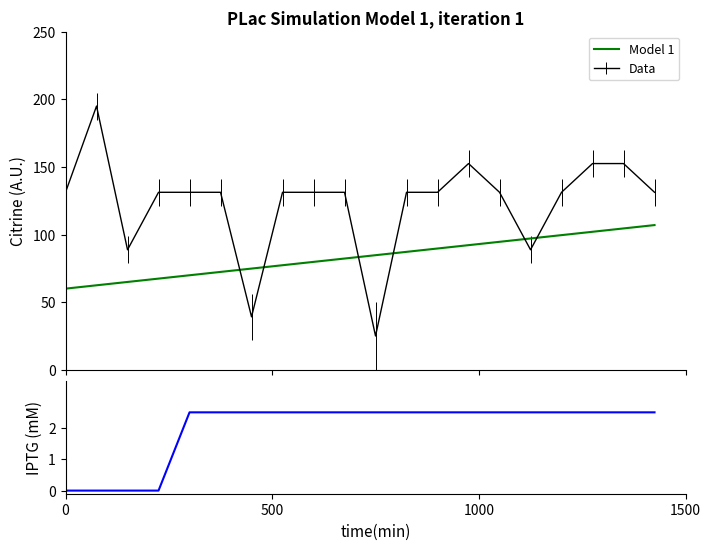

After their last crossing, which series has the higher values: Model 1 or Data?

Data